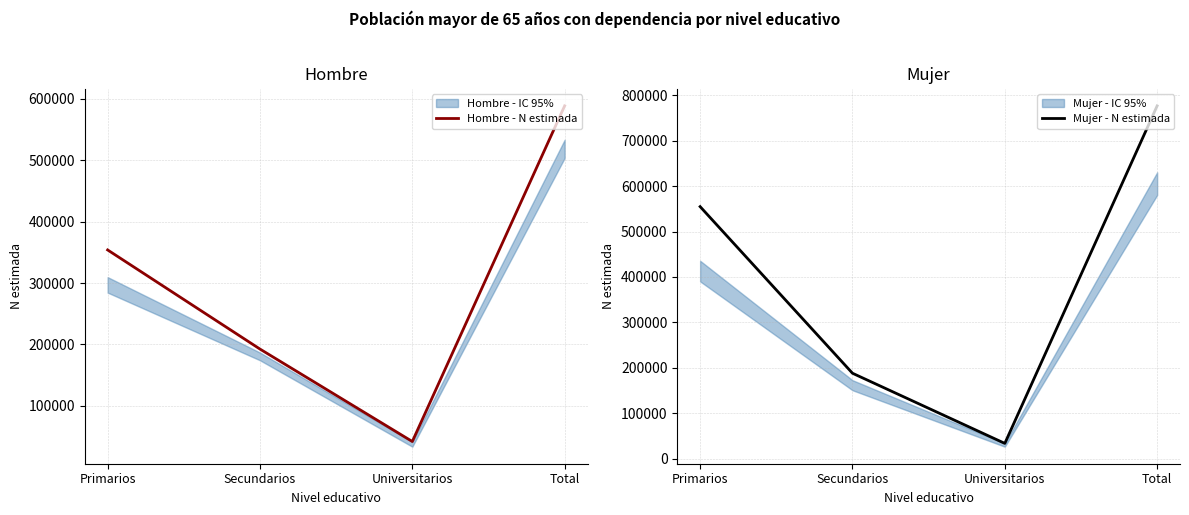

How many Mujer - N estimada values are between 188074 and 776505?

3